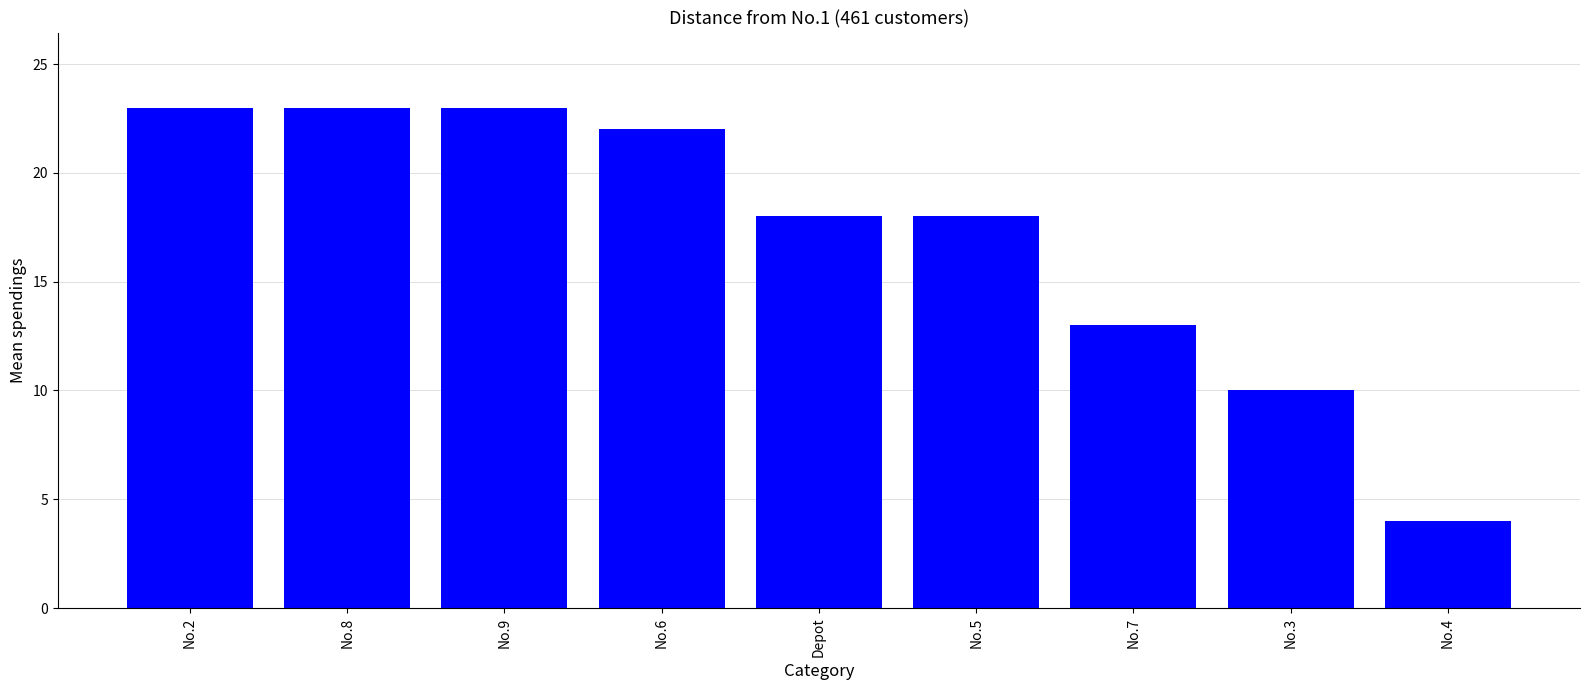

What value does the data have at No.8, to the nearest 5?

25